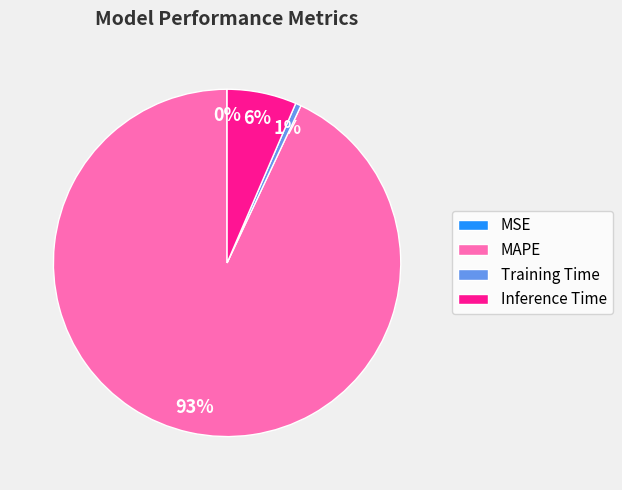

Which has a higher value, Inference Time or Training Time?

Inference Time